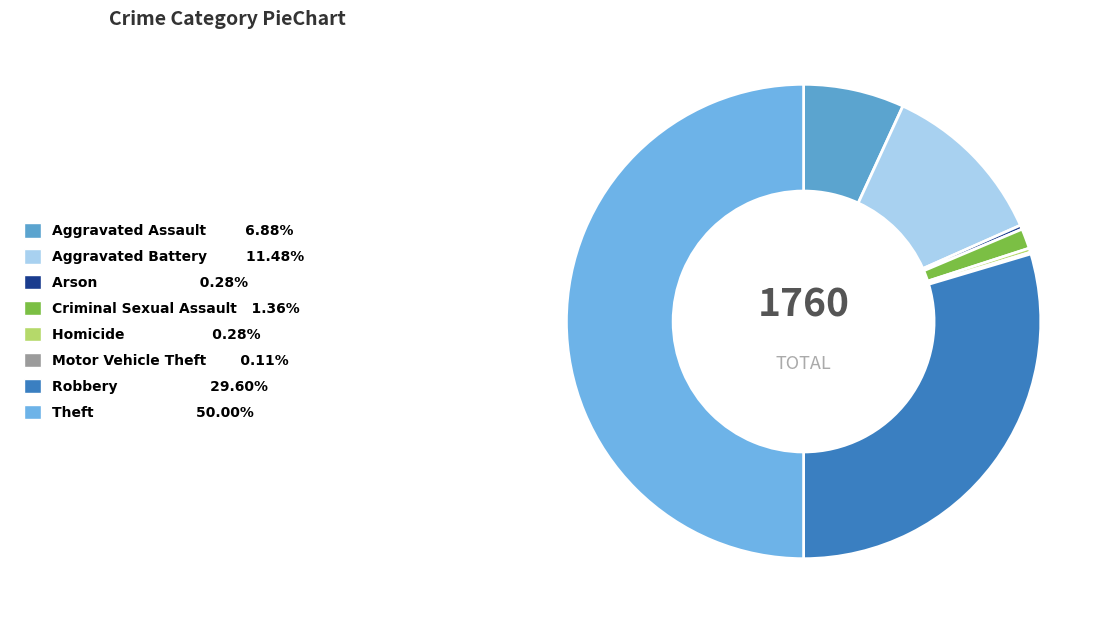

Between Theft and Robbery, which is larger?

Theft